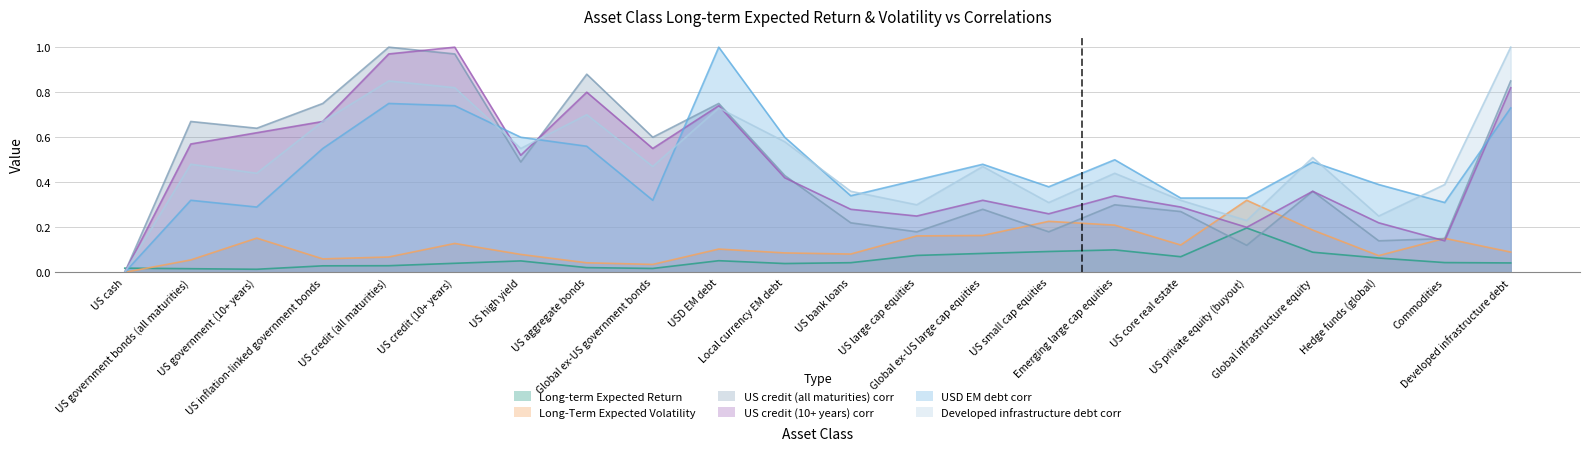

What is the label of the 5th point from the right?

US private equity (buyout)